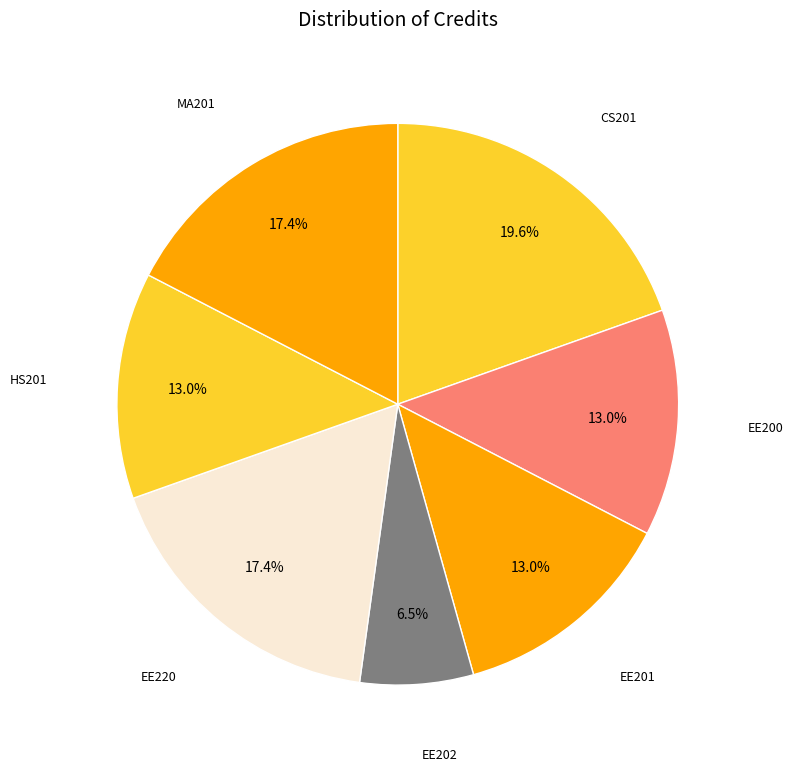

Rank the categories by value from lowest to highest.

EE202, EE200, EE201, HS201, EE220, MA201, CS201